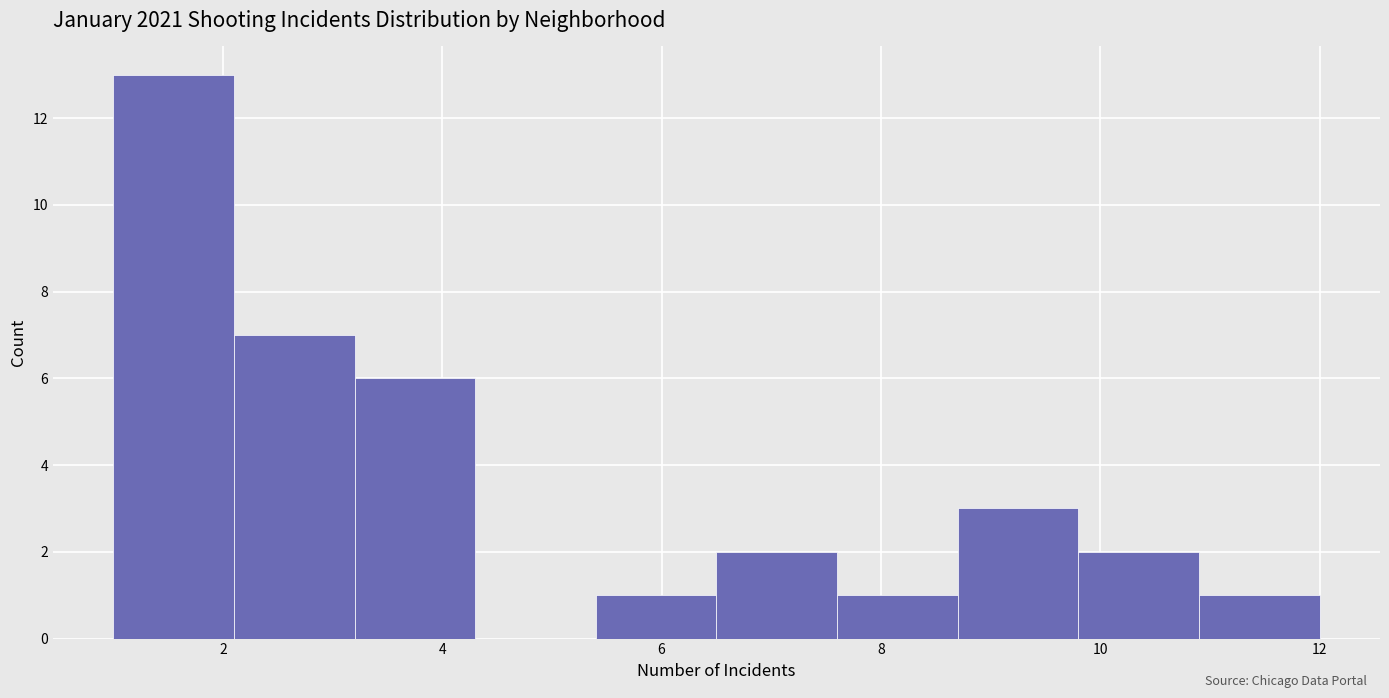

Reading left to right, transcribe this chart: for each bar, give the range it covers on the x-axis and its height. Neither the bar edges nor the heights are printed on the chart, so give them approximately, as read against the axes.

1.0 to 2.1: 13
2.1 to 3.2: 7
3.2 to 4.3: 6
4.3 to 5.4: 0
5.4 to 6.5: 1
6.5 to 7.6: 2
7.6 to 8.7: 1
8.7 to 9.8: 3
9.8 to 10.9: 2
10.9 to 12.0: 1